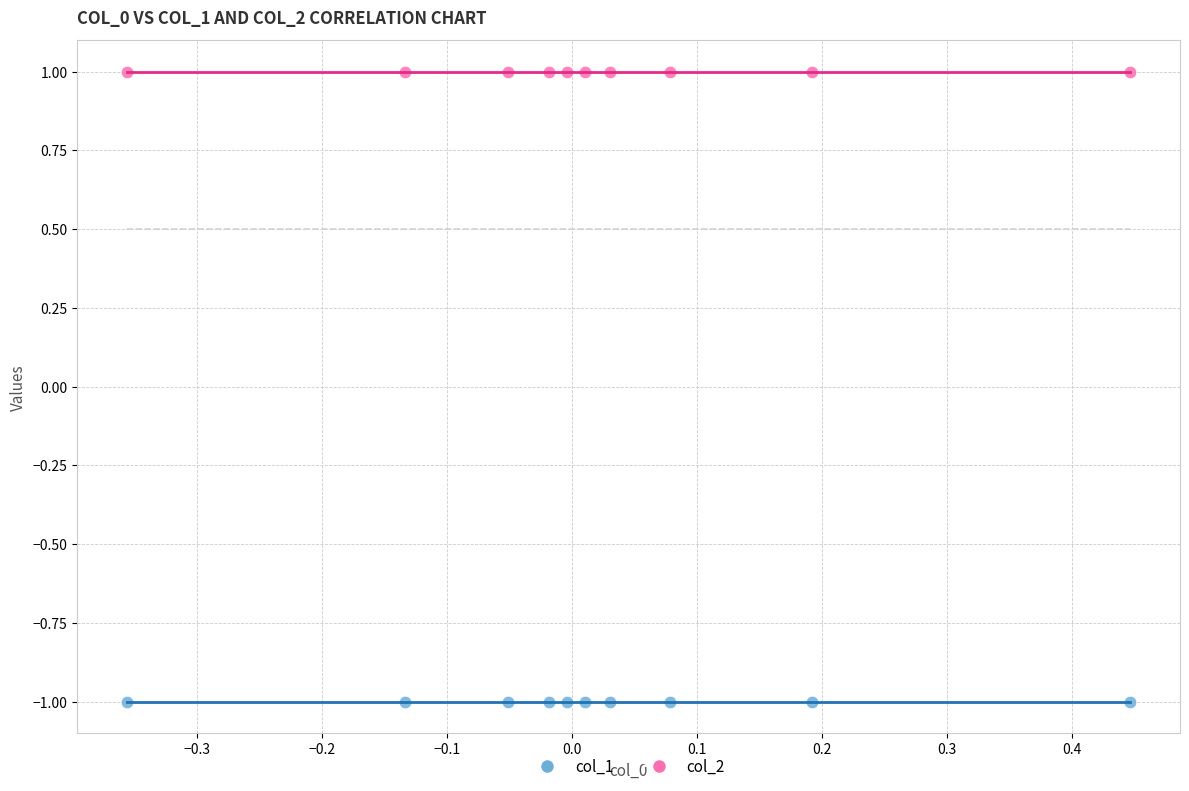

Which series reaches the minimum Y coordinate?

col_1